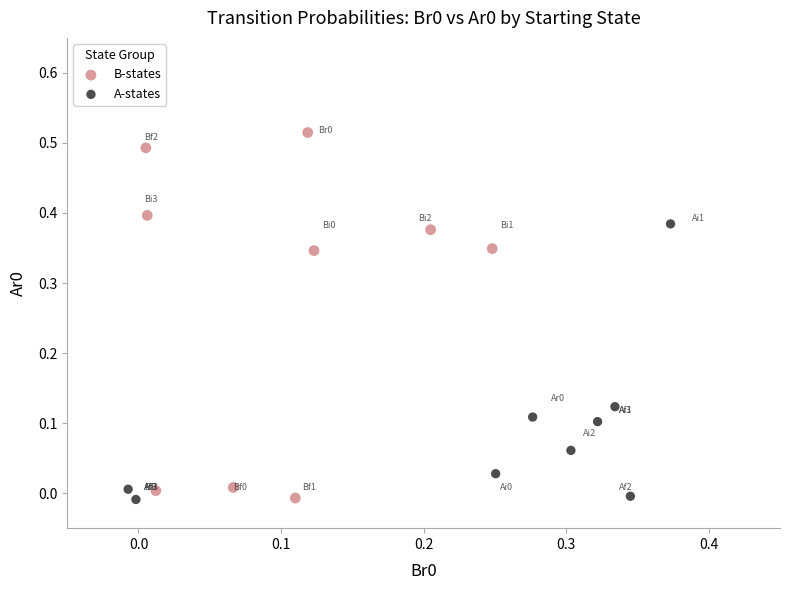

Which series contains the highest Y value?

B-states